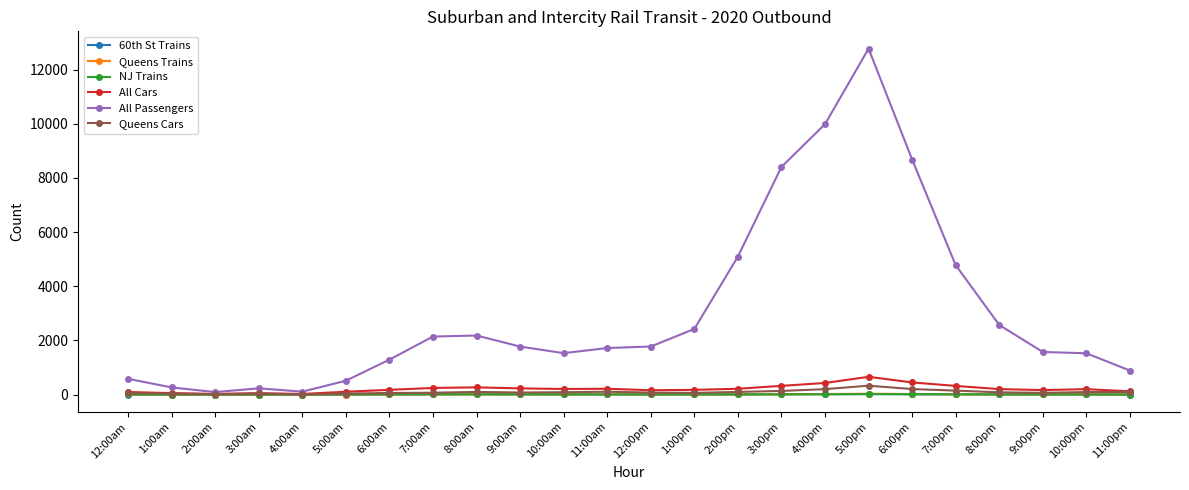

True or false: NJ Trains has more than 0 points higher than both neighbors.

True